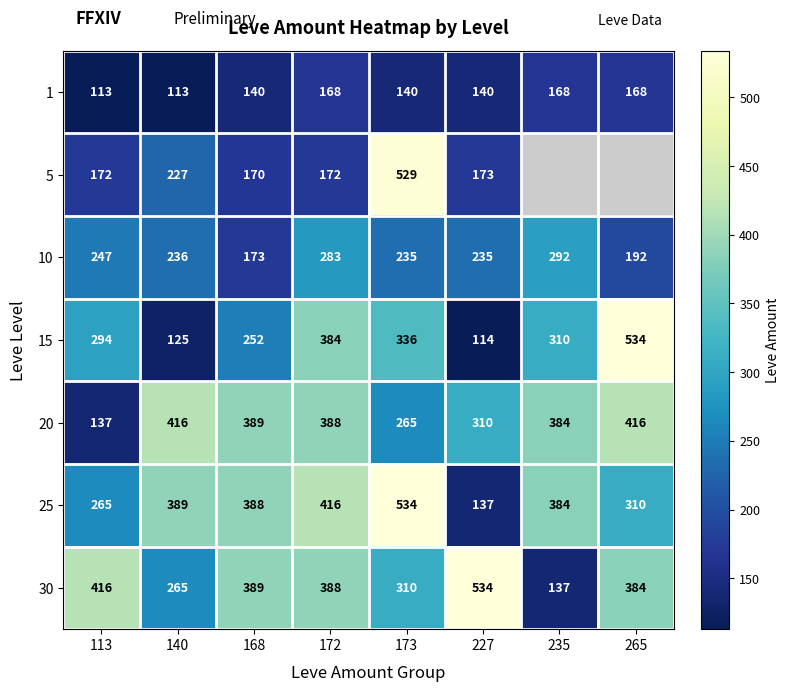

What is the spread (max minus min) of values at 235?

247.0